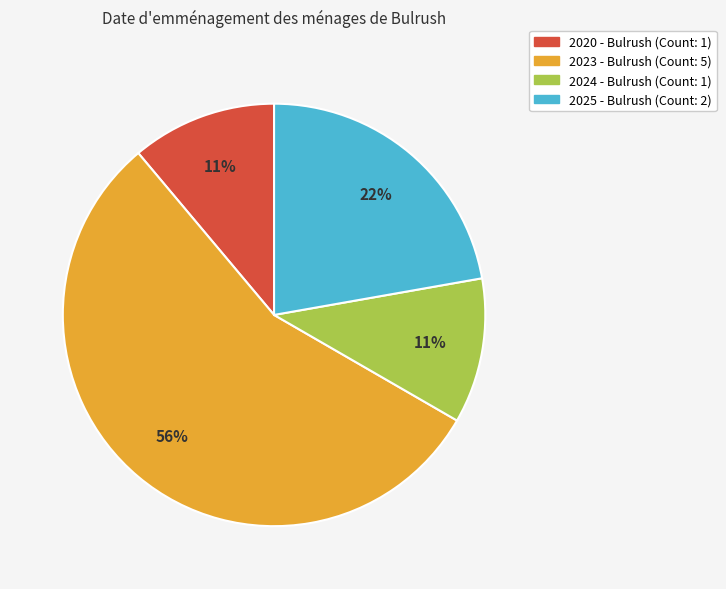

The 2020 slice represents 11% of the pie. True or false?

True